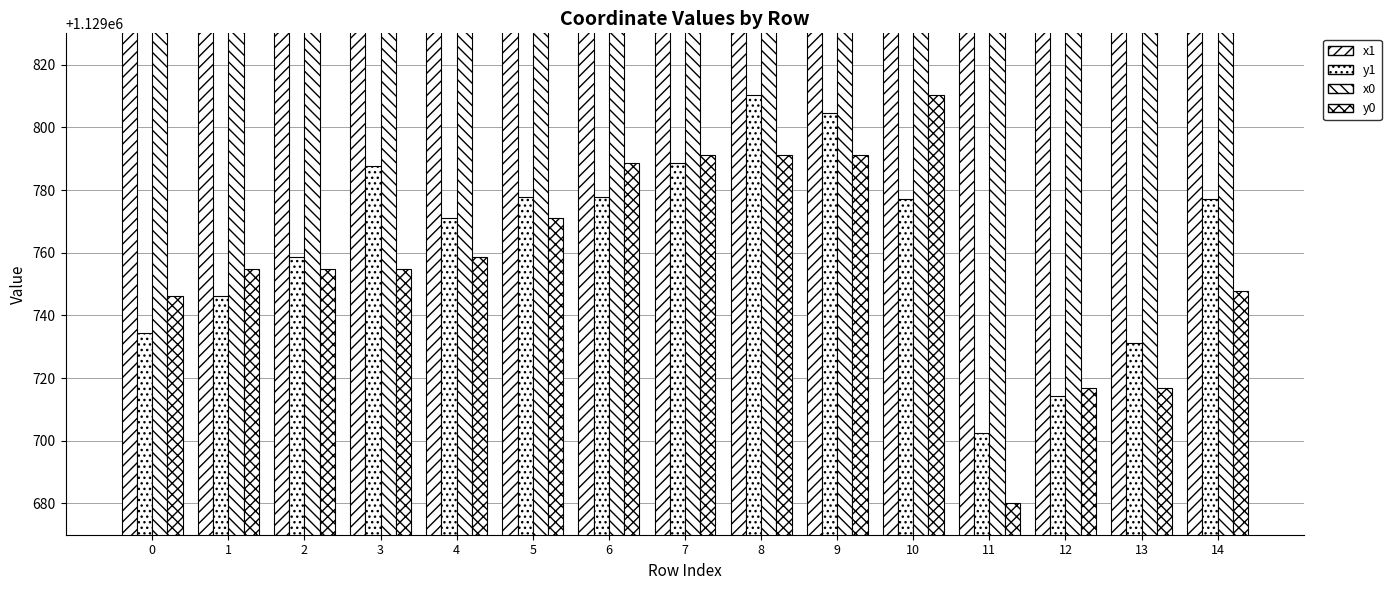

Reading left to right, list all the values displayed in this chart.

x1: 2642594.4	2642615.8	2642637.5	2642612.2	2642659.5	2642670.9	2642670.9	2642689.9	2642728.1	2642687.1	2642747.5	2642696.1	2642716.9	2642747.4	2642747.5
y1: 1129734.3	1129746.3	1129758.5	1129787.8	1129771.1	1129777.6	1129777.6	1129788.5	1129810.4	1129804.4	1129777.1	1129702.3	1129714.2	1129731.3	1129777.1
x0: 2642615.8	2642631.2	2642631.2	2642631.2	2642637.5	2642659.5	2642689.9	2642694.5	2642694.5	2642694.5	2642728.1	2642675.4	2642721.4	2642721.4	2642764.7
y0: 1129746.3	1129754.9	1129754.9	1129754.9	1129758.5	1129771.1	1129788.5	1129791.2	1129791.2	1129791.2	1129810.4	1129680.0	1129716.8	1129716.8	1129747.7